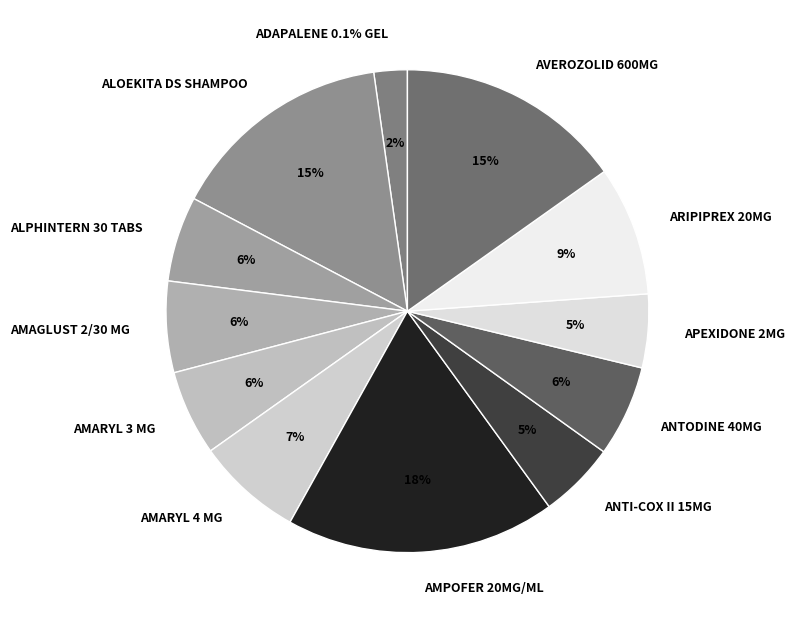

Is there a majority slice in this chart?

No